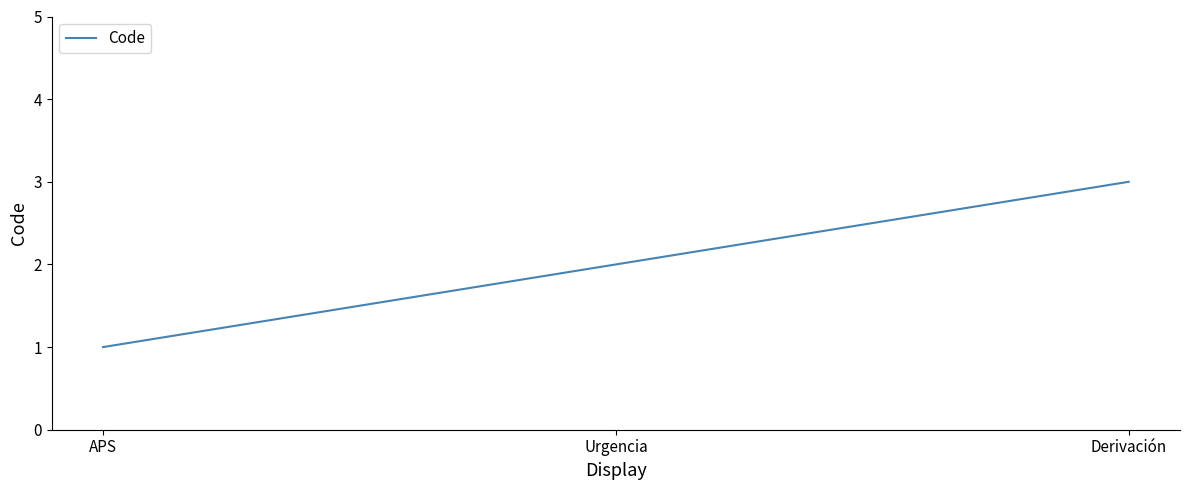

Is it true that the value at Derivación is 4?

False